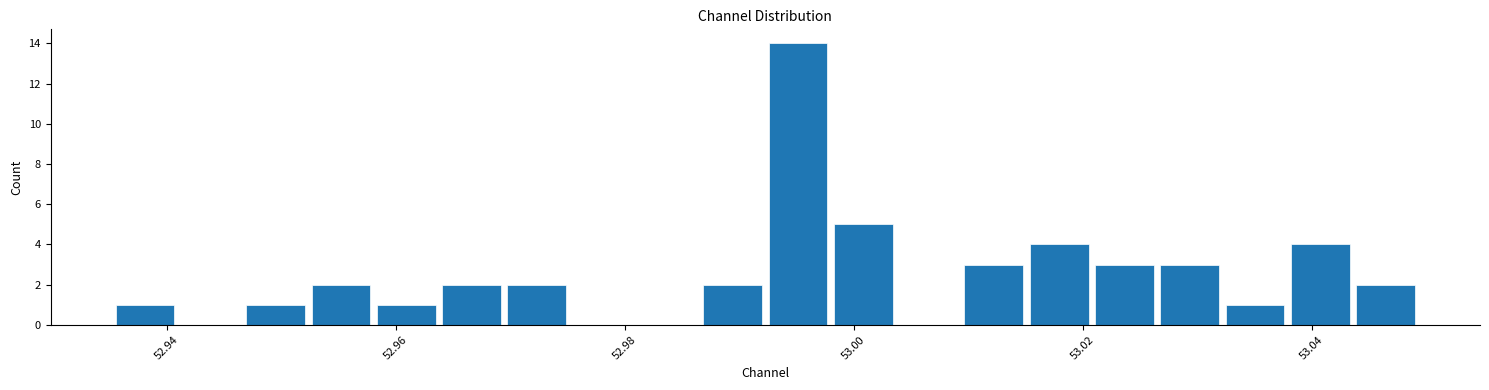

Read against the x-axis, roughly where is the centre of the tallest bar?

52.996